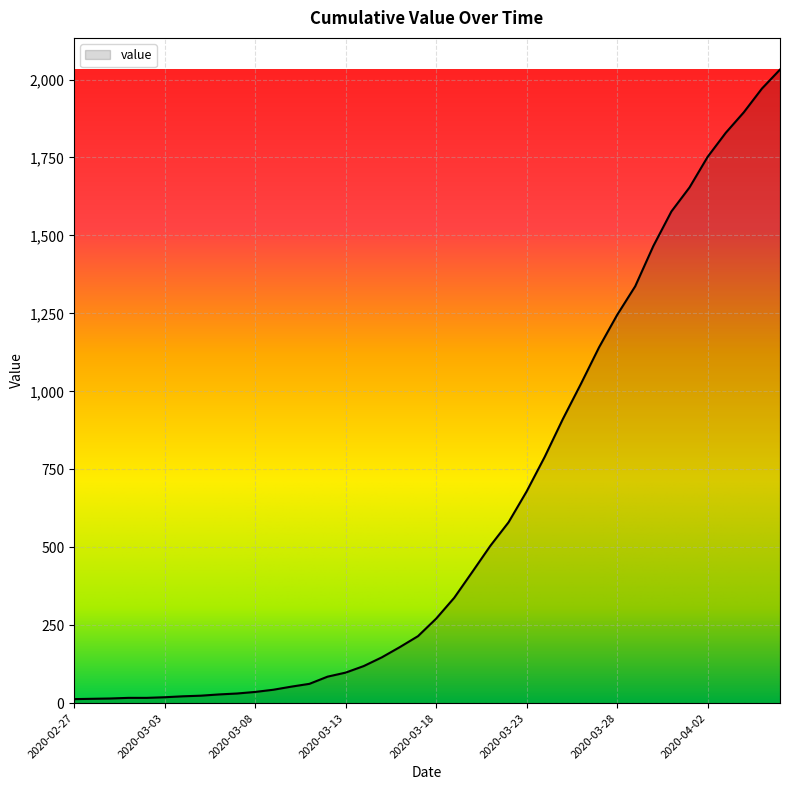

What is the maximum value shown in the chart?

2032